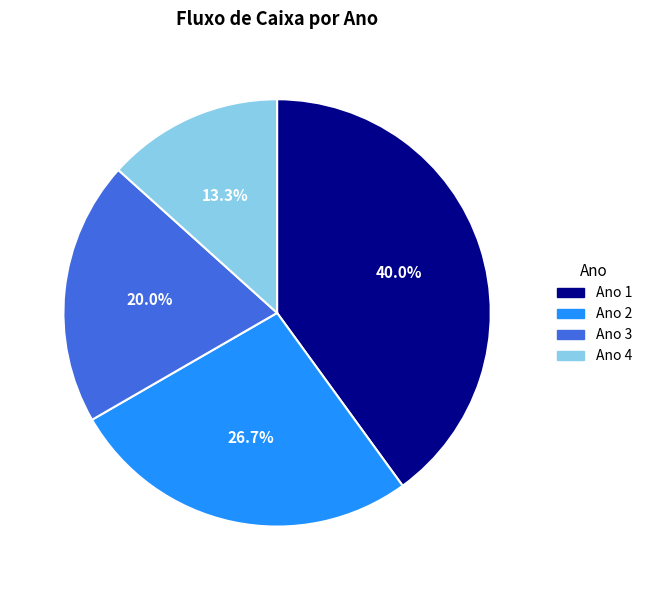

Rank the categories by value from highest to lowest.

Ano 1, Ano 2, Ano 3, Ano 4